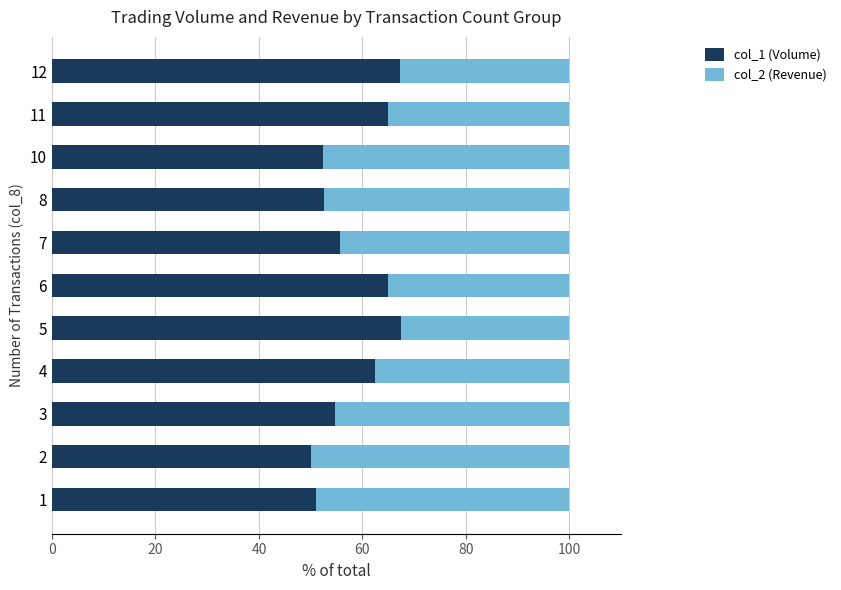

What is the maximum value for col_1 (Volume)?

67.5